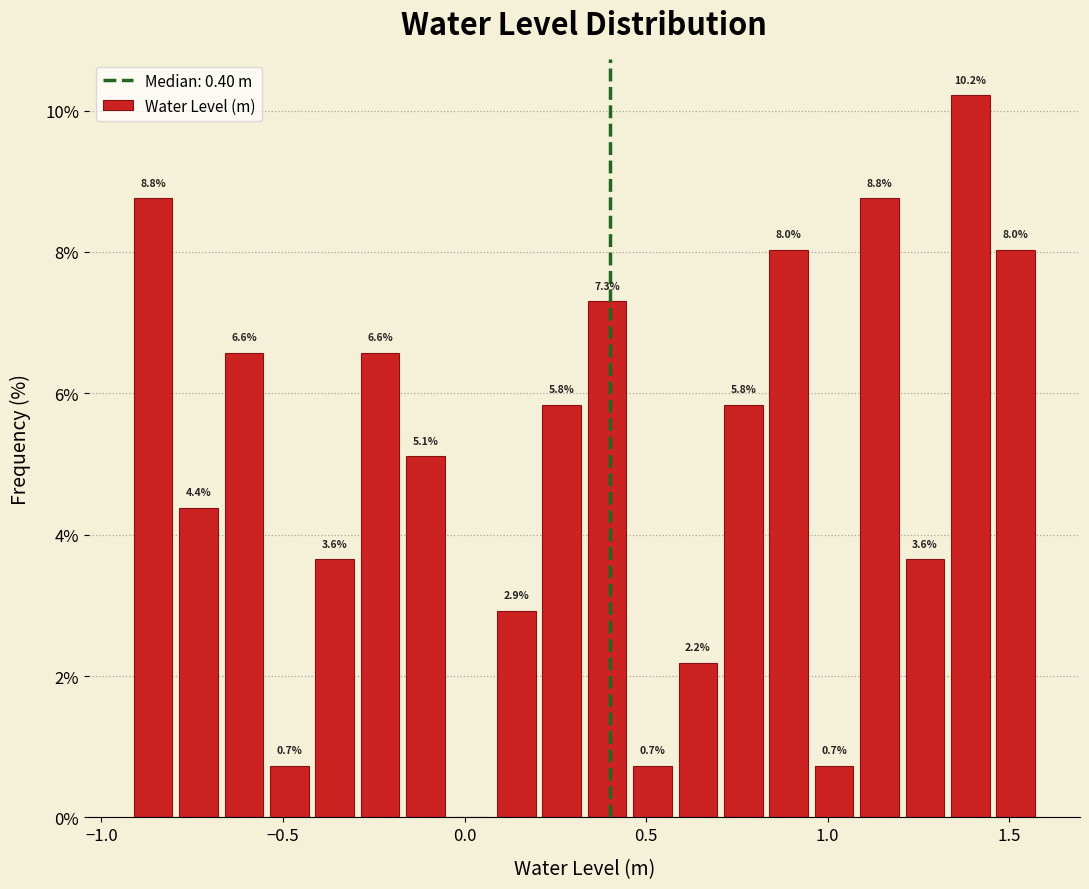

Around what value on the x-axis is the tallest bar? Give the approximate position of its centre, as read against the axis.

1.40